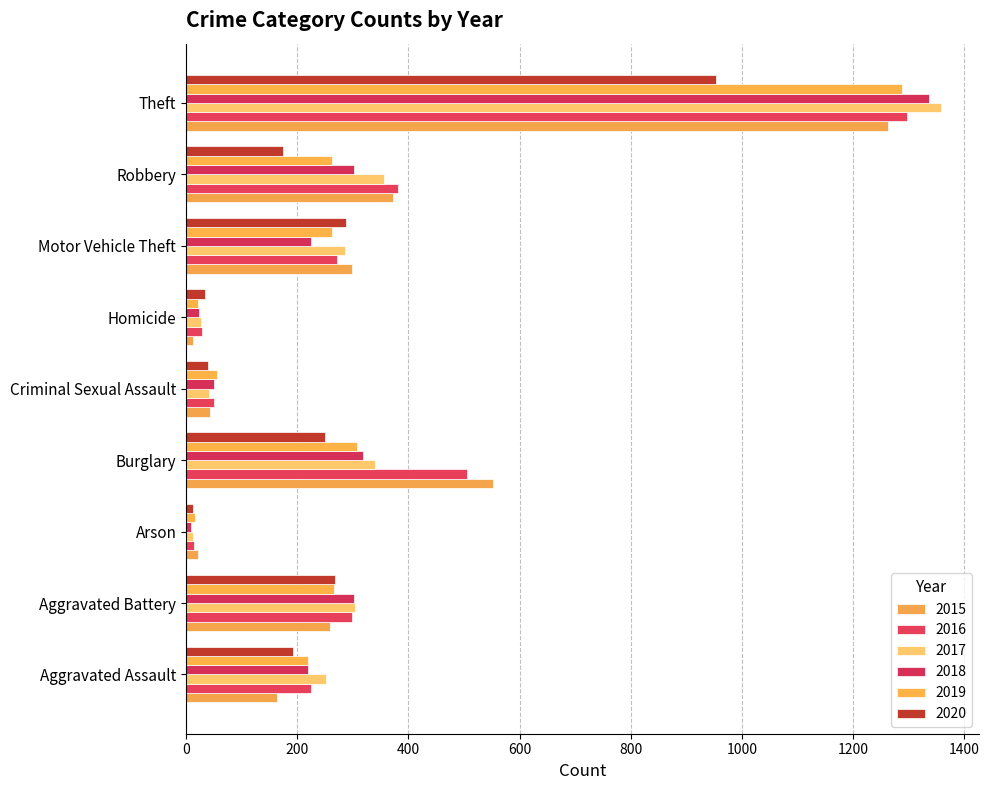

Which series has the widest spread of values?

2017